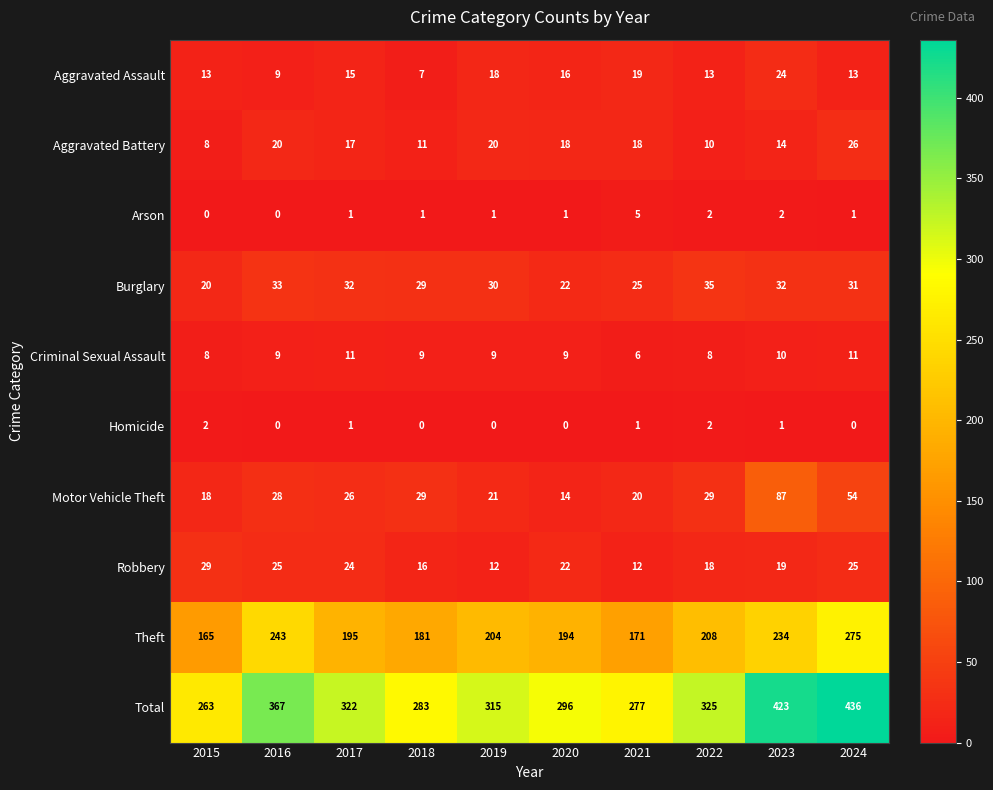

Which series has the largest total across all categories?

Total